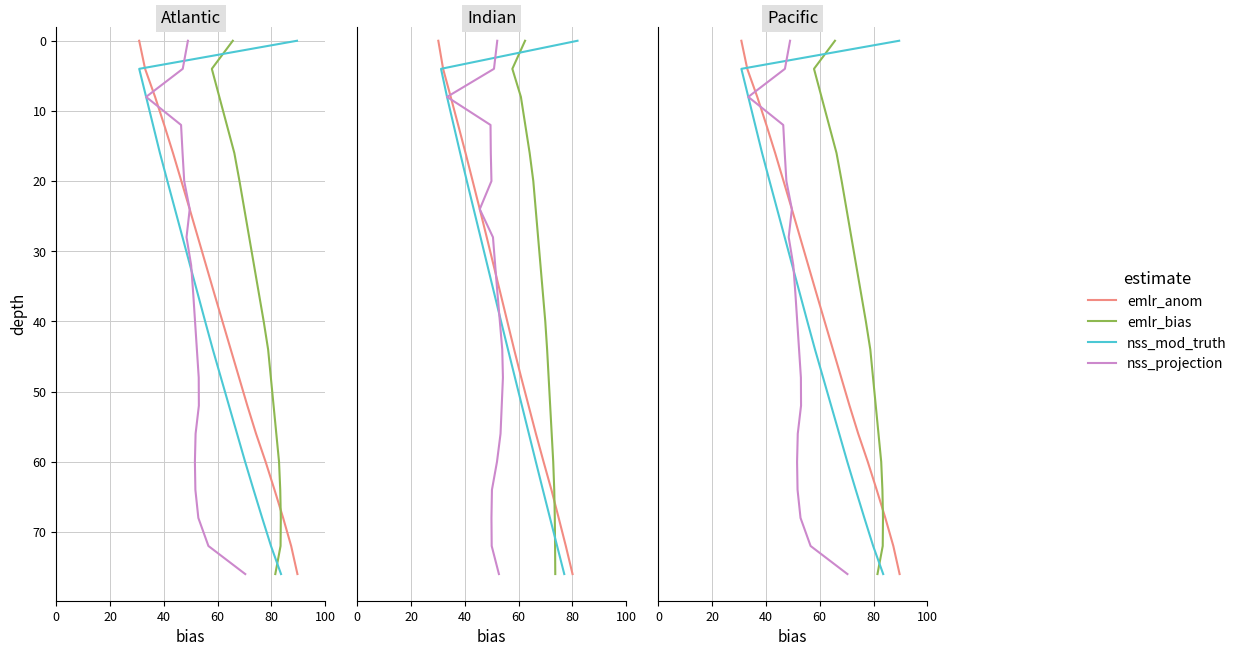

True or false: nss_projection has more than 1 points higher than both neighbors.

False